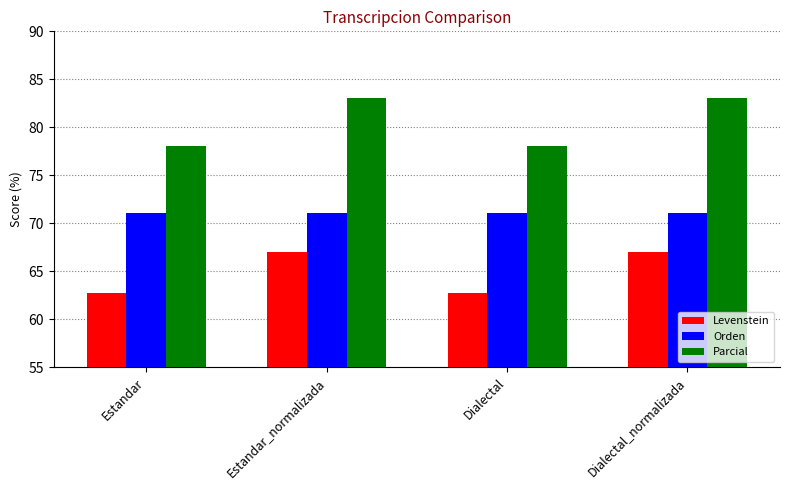

Which series has the widest spread of values?

Parcial